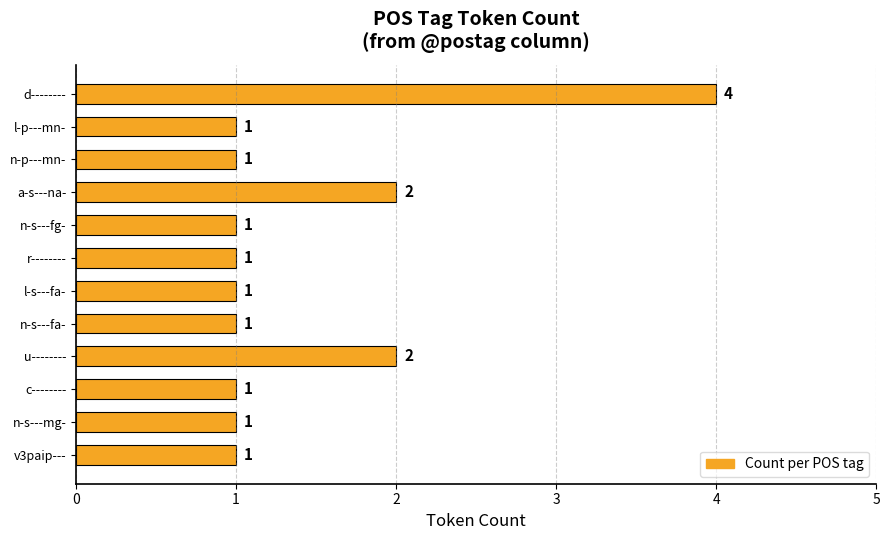

Reading top to bottom, extract all data points from this chart.

d--------=4	l-p---mn-=1	n-p---mn-=1	a-s---na-=2	n-s---fg-=1	r--------=1	l-s---fa-=1	n-s---fa-=1	u--------=2	c--------=1	n-s---mg-=1	v3paip---=1